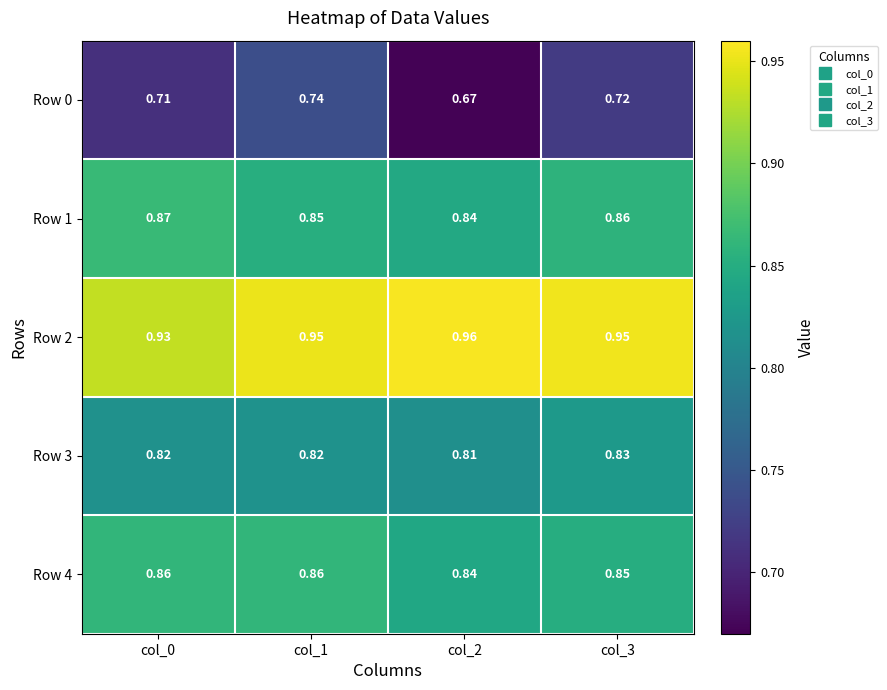

Is the value of Row 0 at col_3 greater than the value of Row 3 at col_1?

No